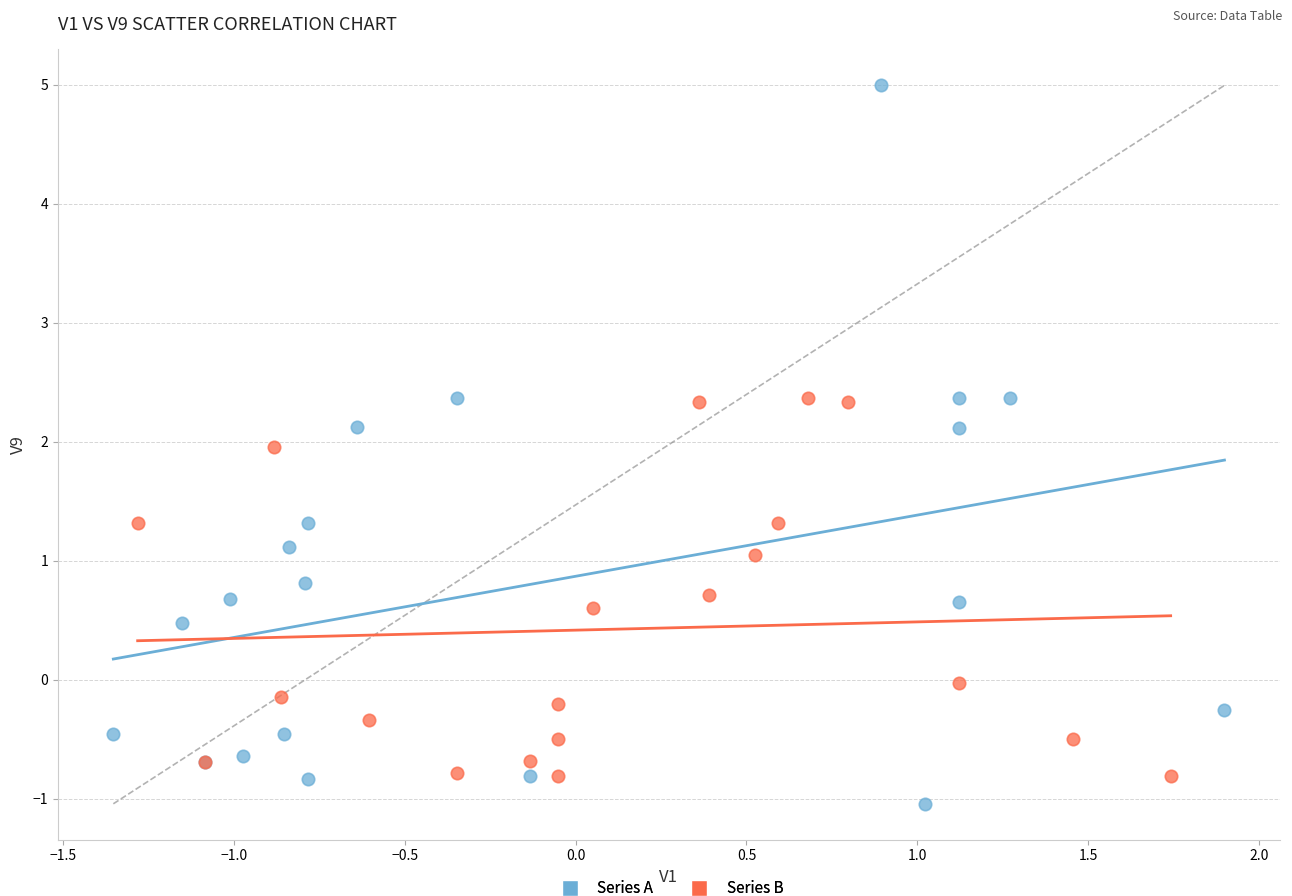

What are all the series names shown in the legend?

Series A, Series B